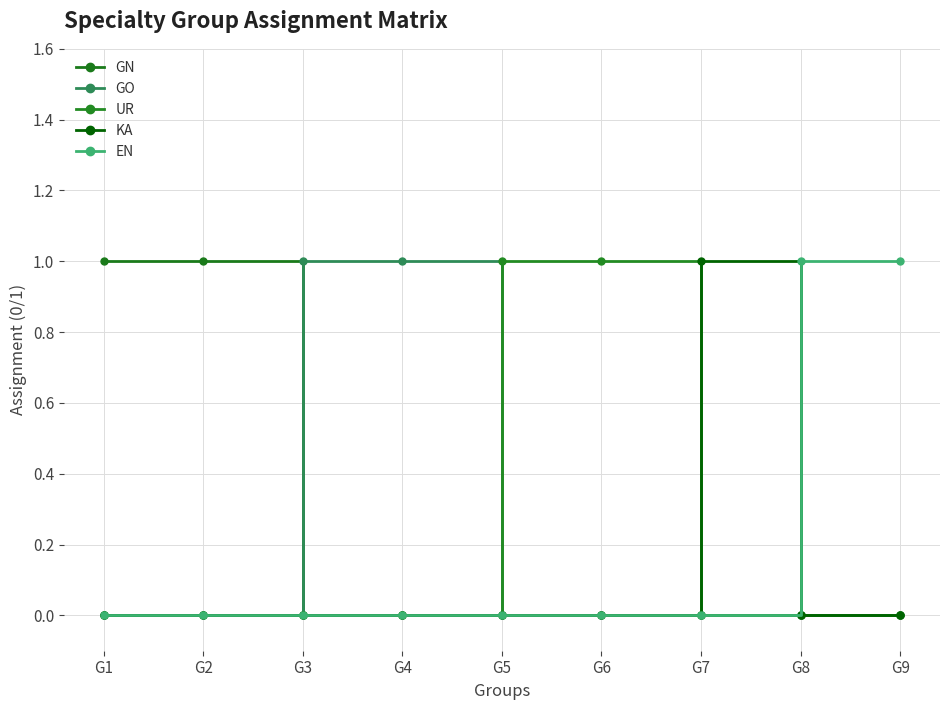

What are all the series names shown in the legend?

GN, GO, UR, KA, EN